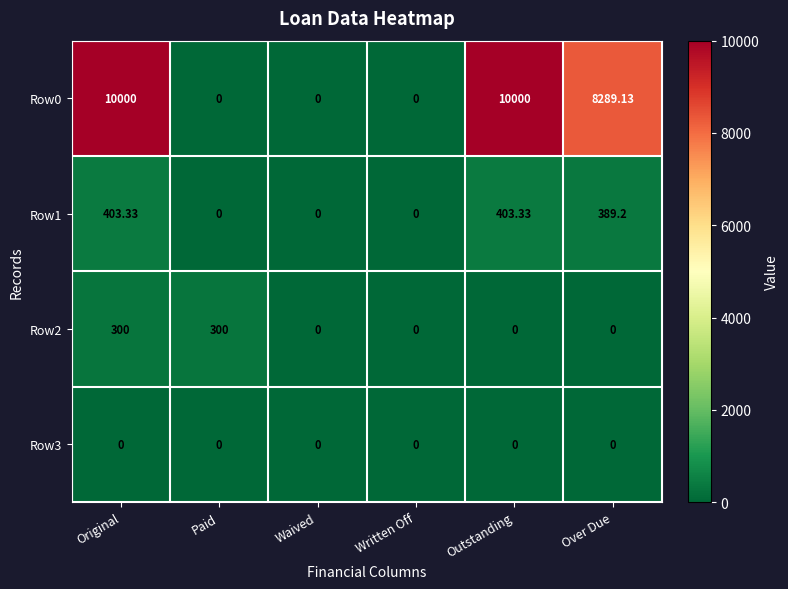

At which label is Row1 closest to 201?

Over Due